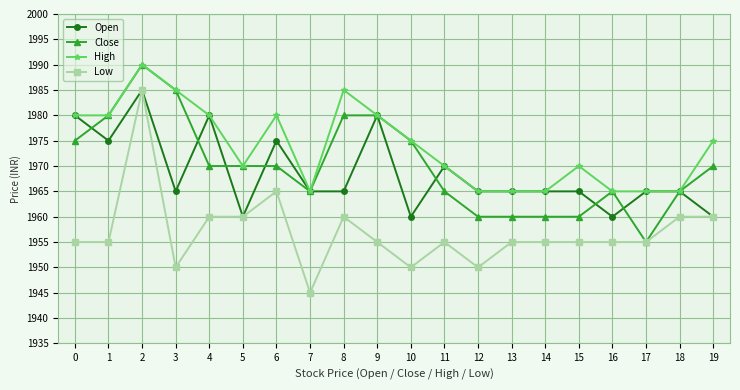

At 15, list the series in order from largest to smallest.

High, Open, Close, Low